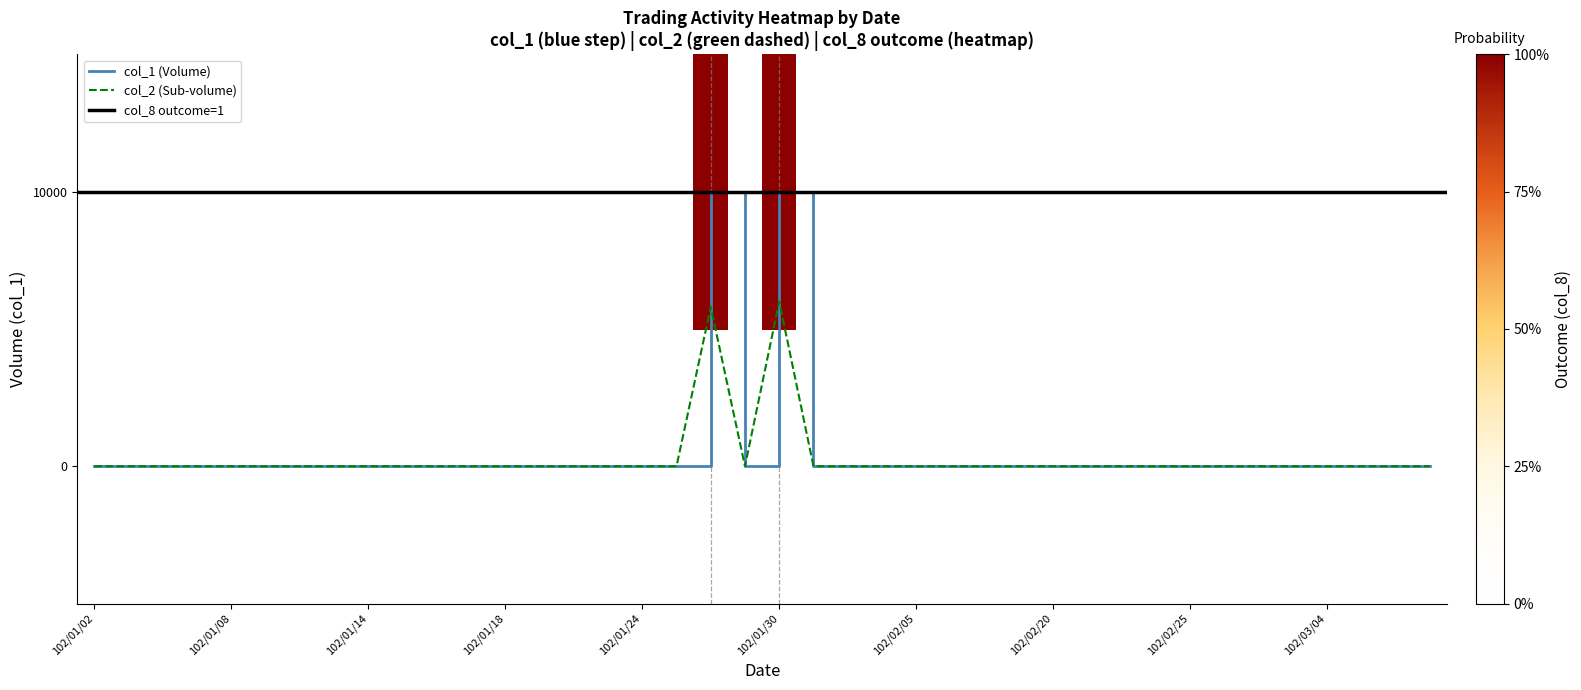

Between 102/01/30 and 102/03/07, which series saw the biggest shift?

col_8